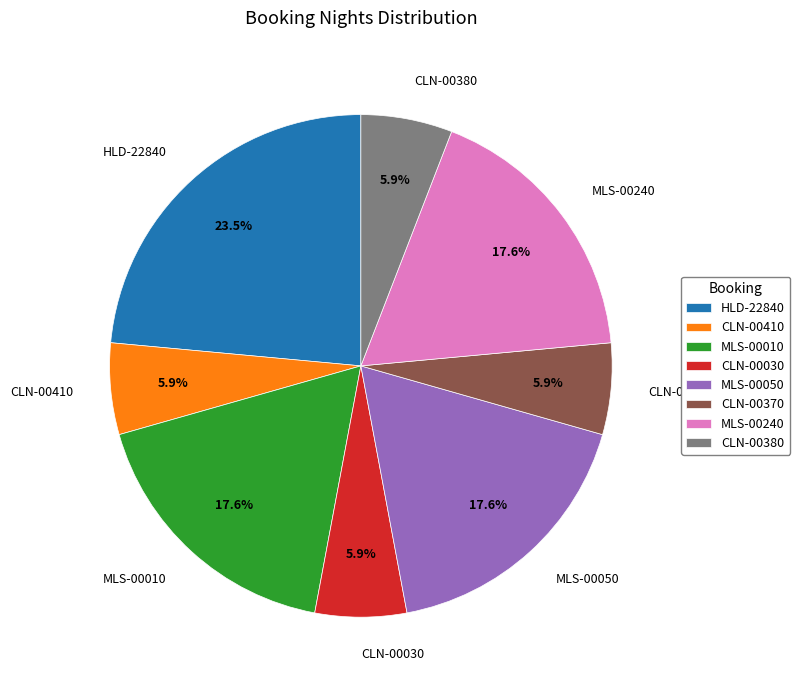

Does MLS-00050 account for over 50% of the chart?

No